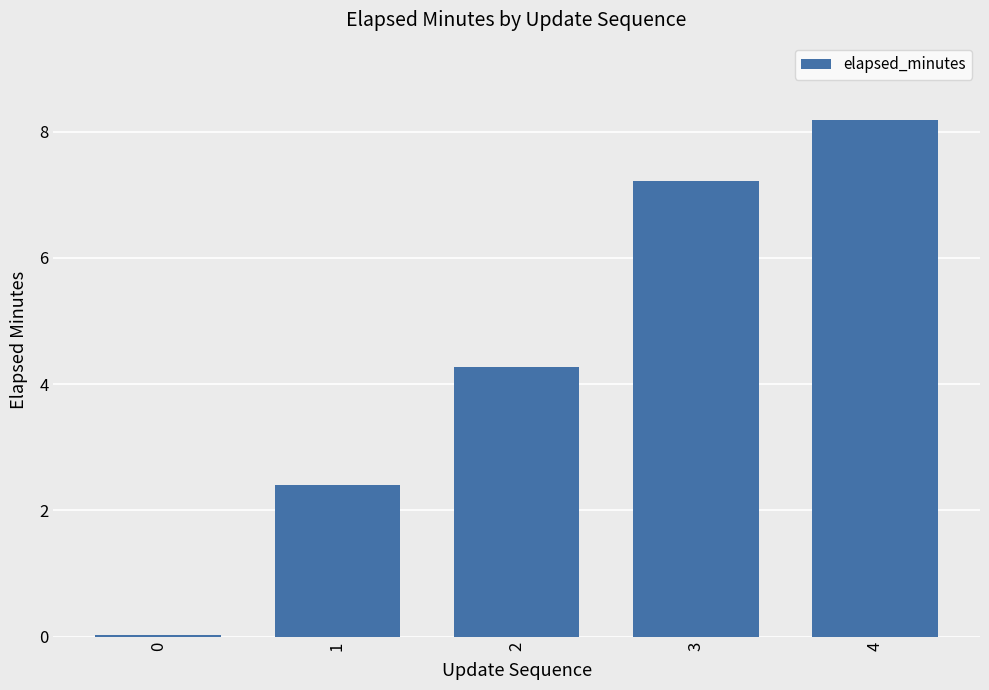

Count the number of values greater than 4.

3